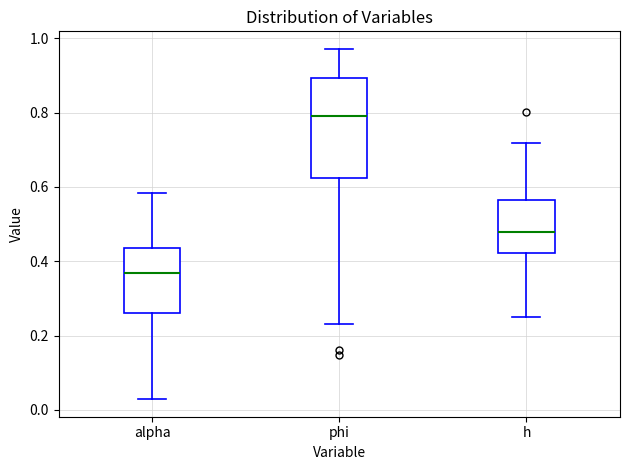

Where is the upper edge of the box for h on the y-axis? The values are not printed on the chart, so give them approximately, as read against the axis.

0.56